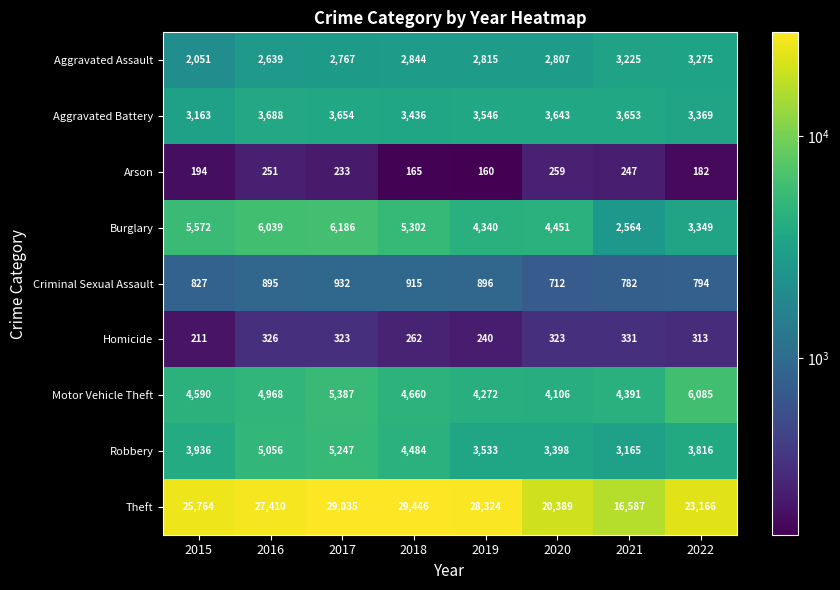

The value of Aggravated Battery at 2018 is 4644. True or false?

False